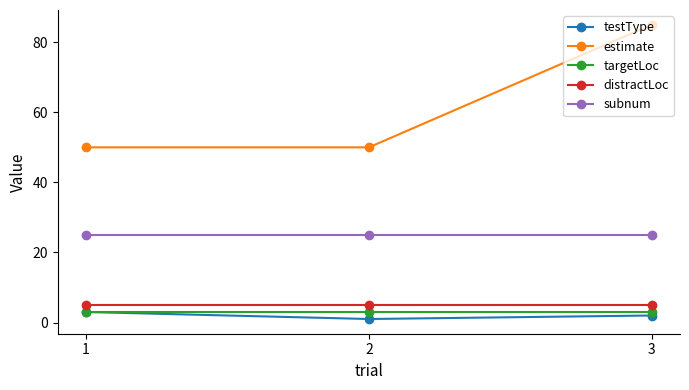

How many lines are shown in the chart?

5